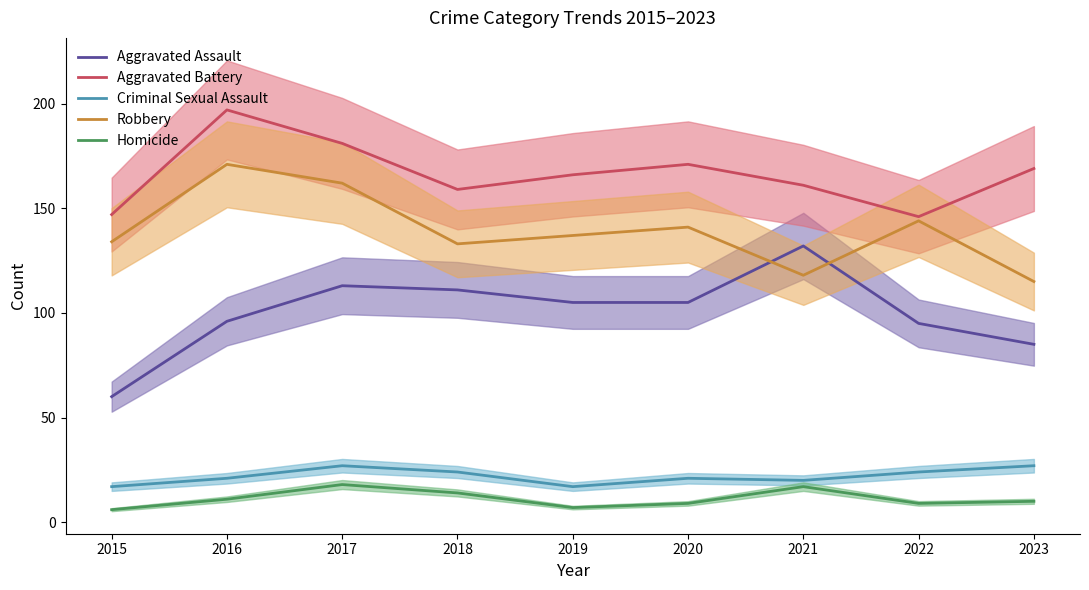

True or false: Homicide and Criminal Sexual Assault intersect in this chart.

False